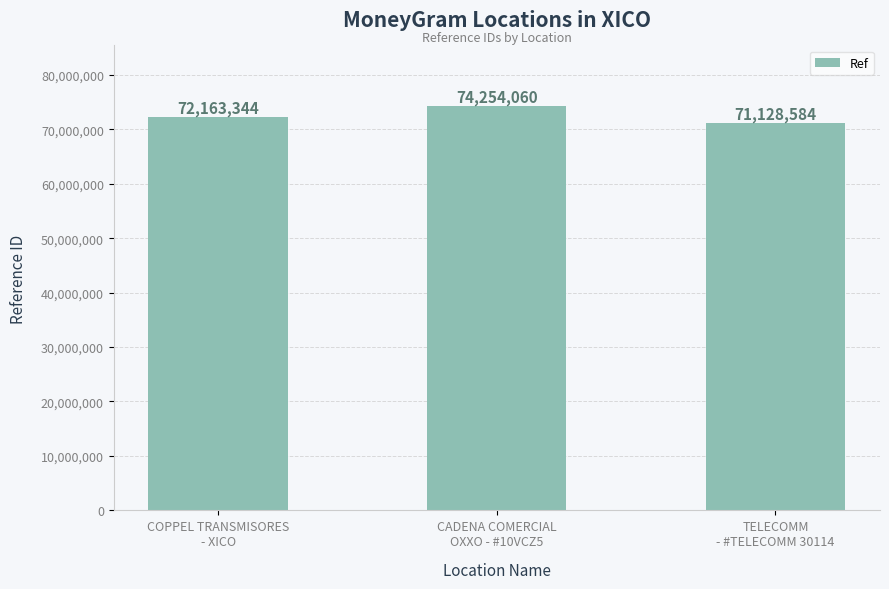

Rank the categories by value from lowest to highest.

TELECOMM
- #TELECOMM 30114, COPPEL TRANSMISORES
- XICO, CADENA COMERCIAL
OXXO - #10VCZ5